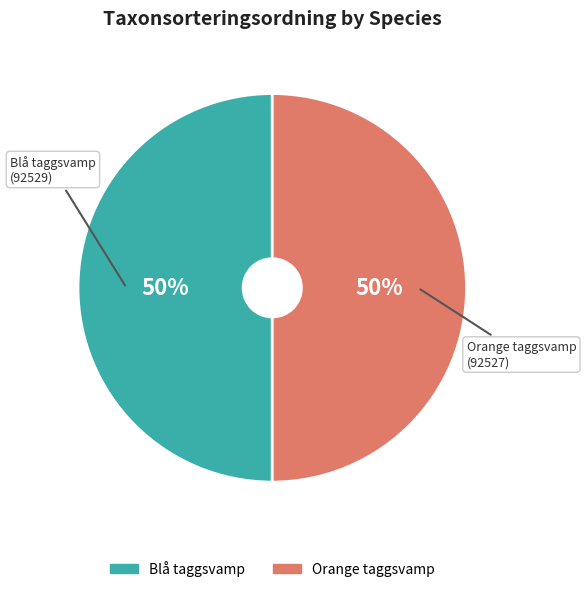

Count the number of slices in the pie.

2